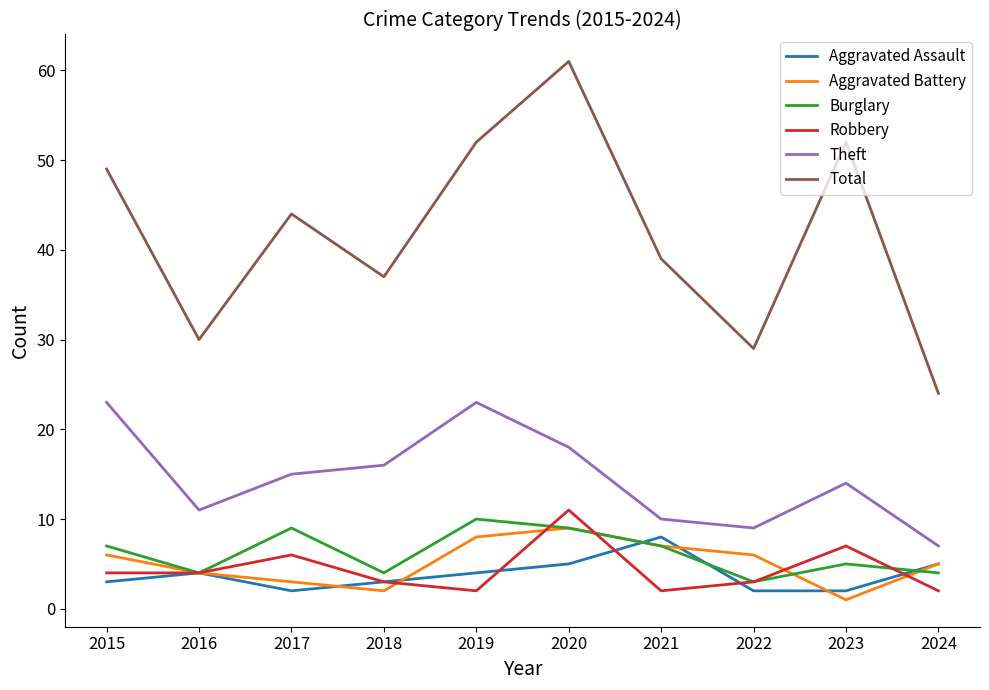

List the series in order of their peak value, lowest first.

Aggravated Assault, Aggravated Battery, Burglary, Robbery, Theft, Total